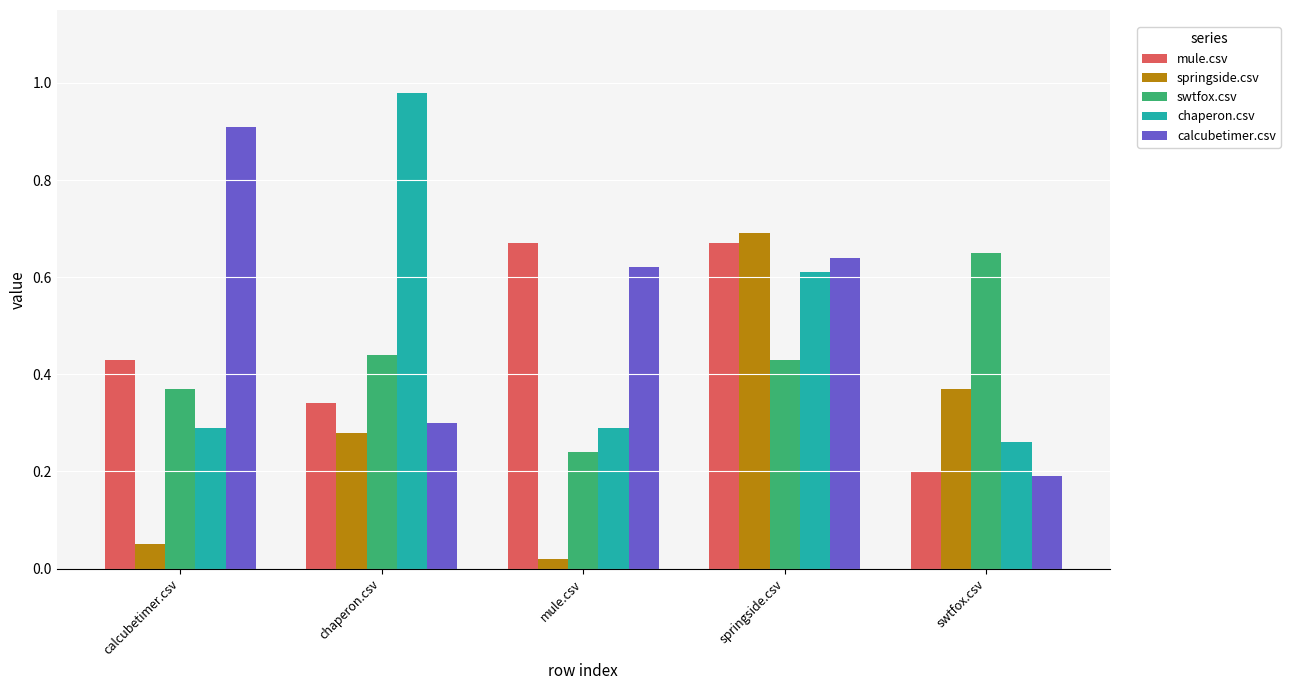

What is the label of the 3rd bar from the right?

mule.csv